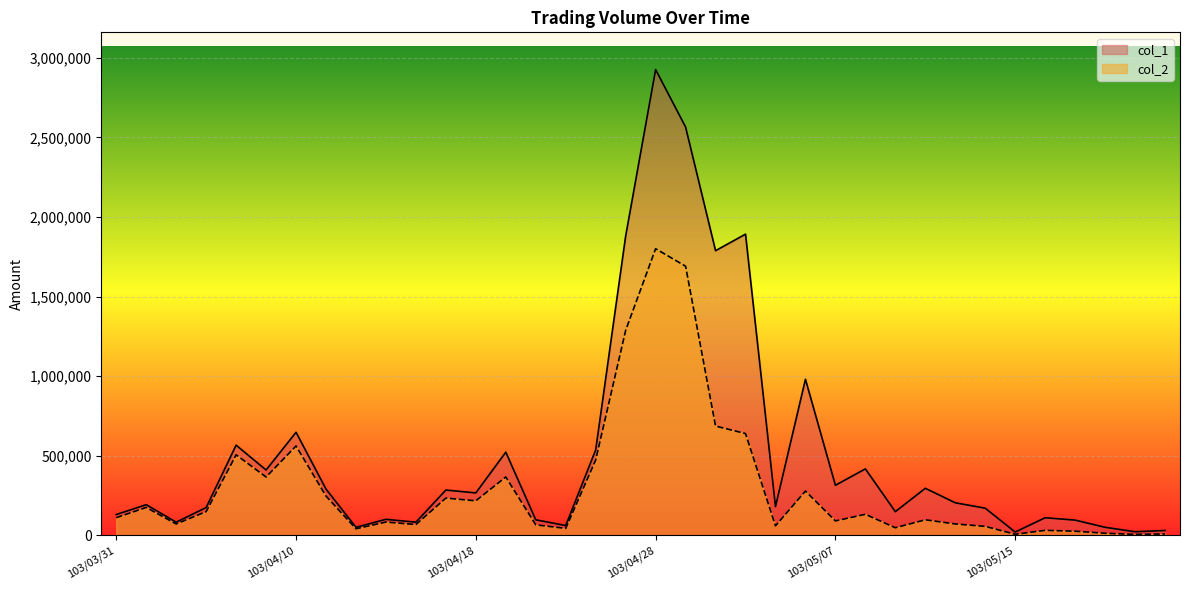

Reading left to right, extract all data points from this chart.

col_1: 130000	192000	82000	174000	566000	410000	647000	290000	50000	100000	82000	284000	266000	522000	97000	61000	536000	1880000	2926000	2565000	1788000	1892000	180000	980000	314000	417000	148000	295000	204000	170000	20000	110000	95000	50000	22000	30000
col_2: 110500	174700	70760	148490	505350	366000	560920	246200	40700	82800	67220	233480	216380	366150	65510	43150	473020	1287440	1800370	1690480	686120	638990	59100	277700	89910	131640	47160	97120	70940	55800	6200	30800	25450	12500	5280	7800